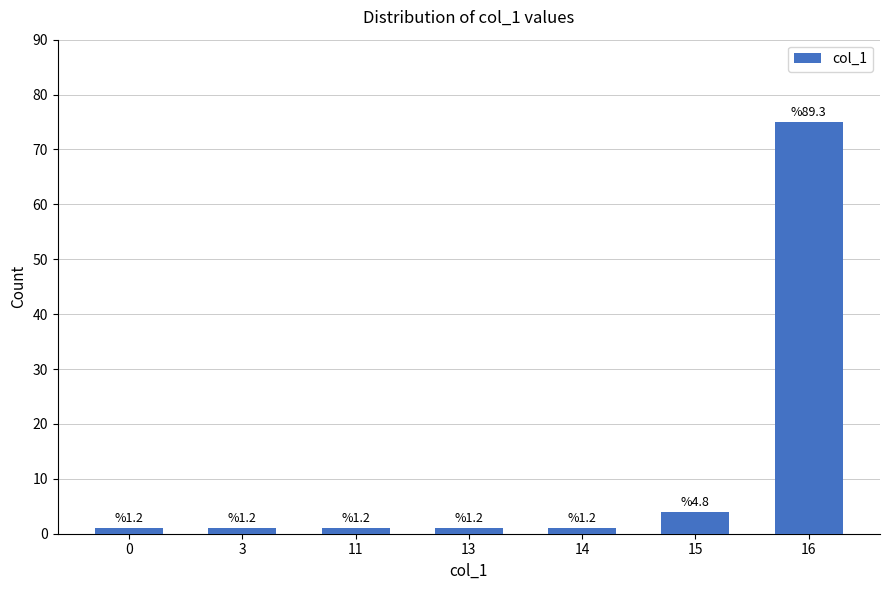

Rank the categories by value from lowest to highest.

0, 3, 11, 13, 14, 15, 16